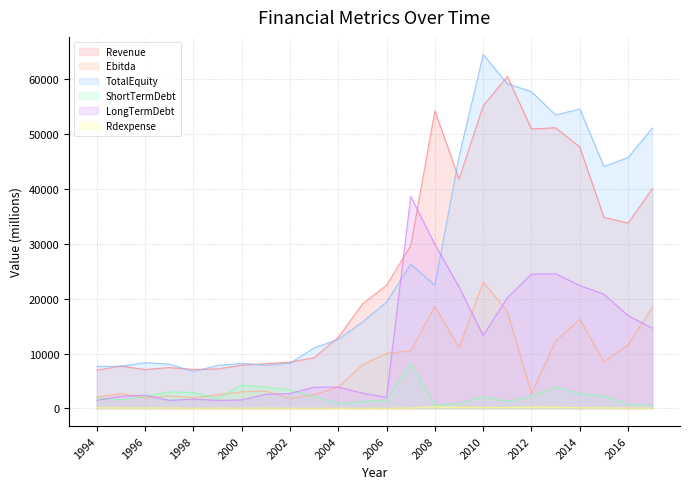

List the labels in order of Ebitda value, smallest first.

2002, 1996, 1998, 1994, 1997, 1999, 2003, 2012, 1995, 2000, 2001, 2004, 2005, 2015, 2006, 2007, 2009, 2016, 2013, 2014, 2011, 2017, 2008, 2010